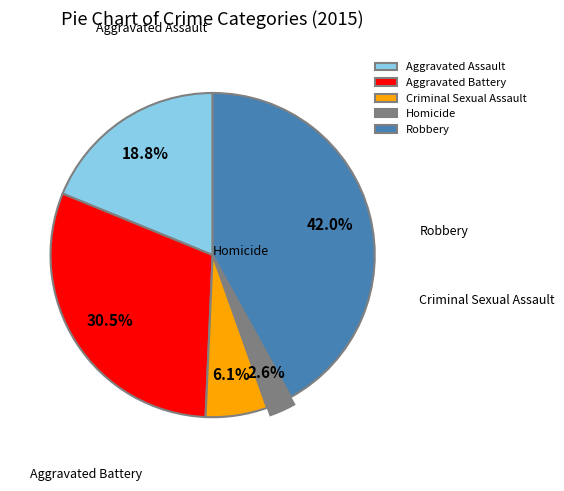

How much of the chart is everything except Aggravated Assault?

81.2%